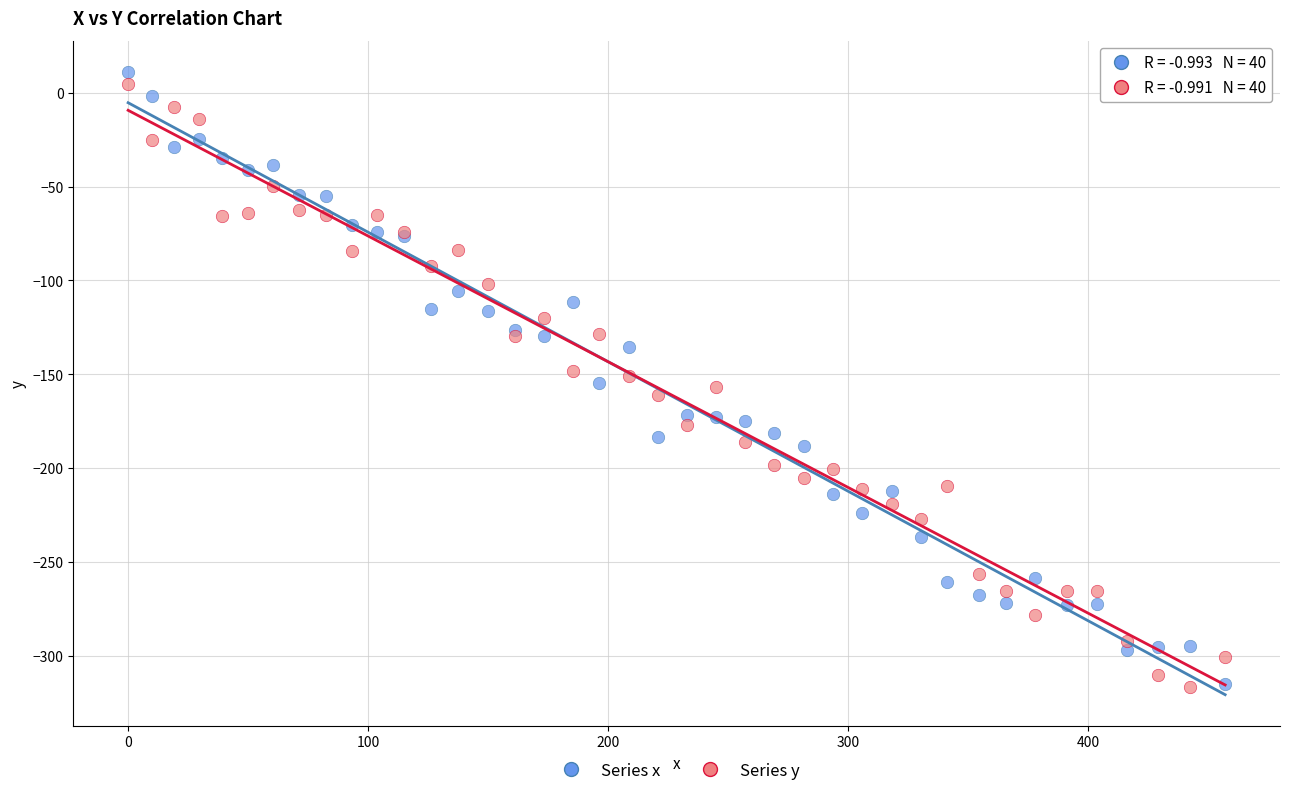

What is the X range (max minus min) for the scatter plot?

457.1